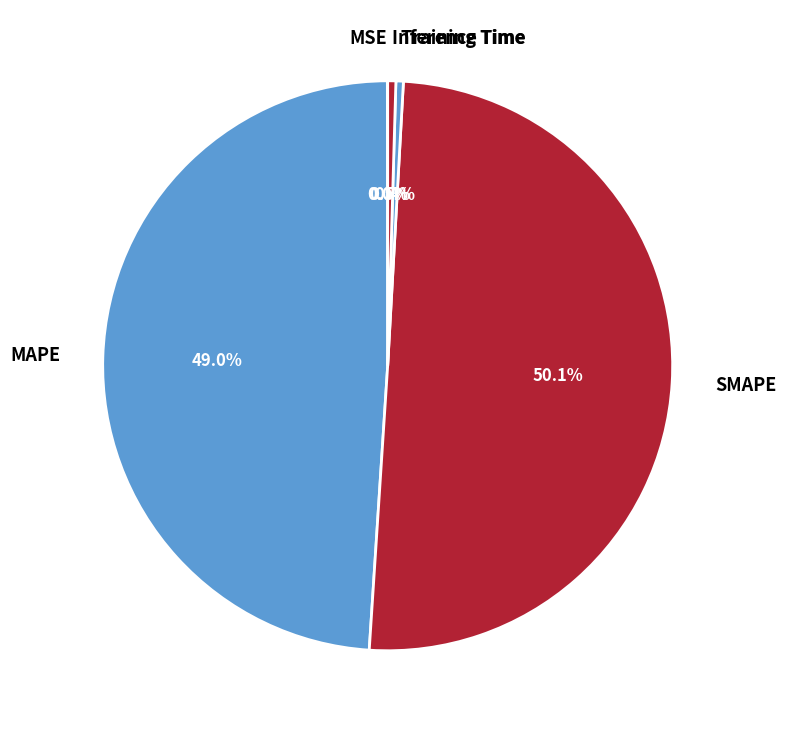

Which category accounts for the majority?

SMAPE